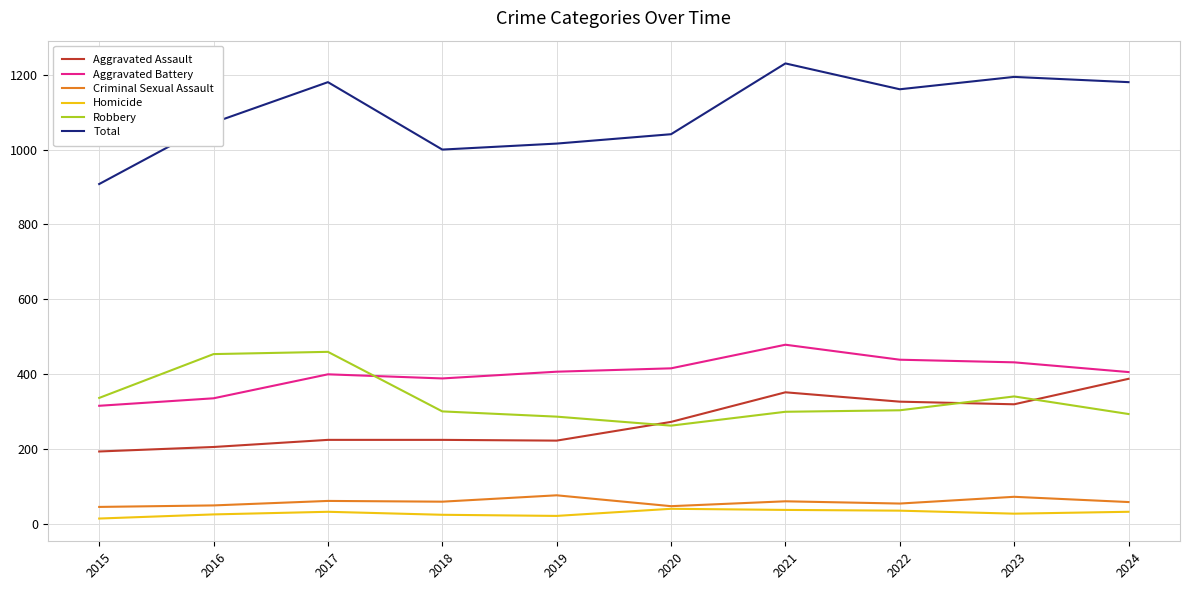

Which series has the widest spread of values?

Total